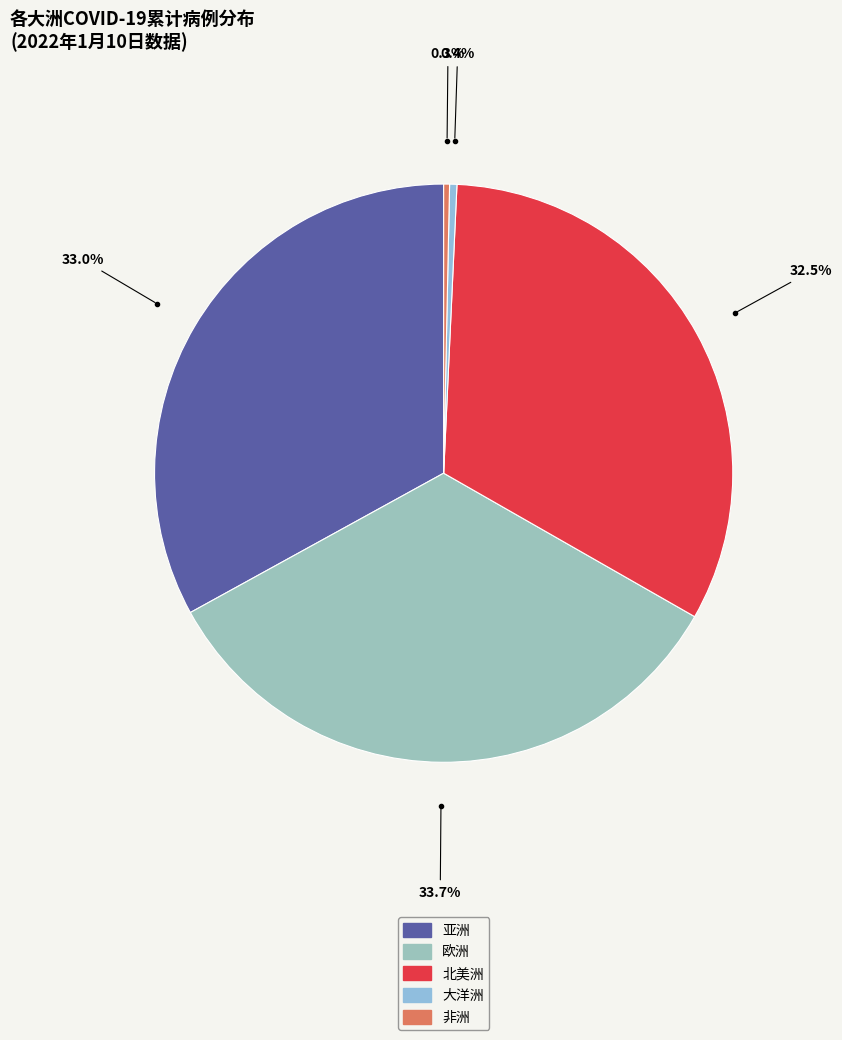

What percentage is the 非洲 slice, to the nearest percent?

0%